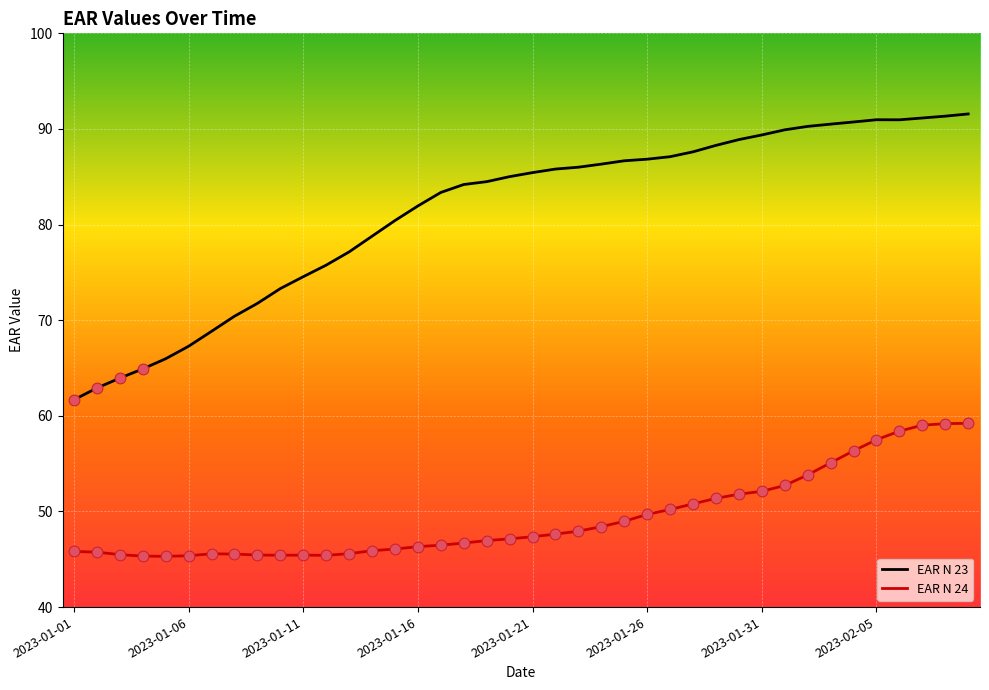

Rank the series by their maximum value, from highest to lowest.

EAR N 23, EAR N 24